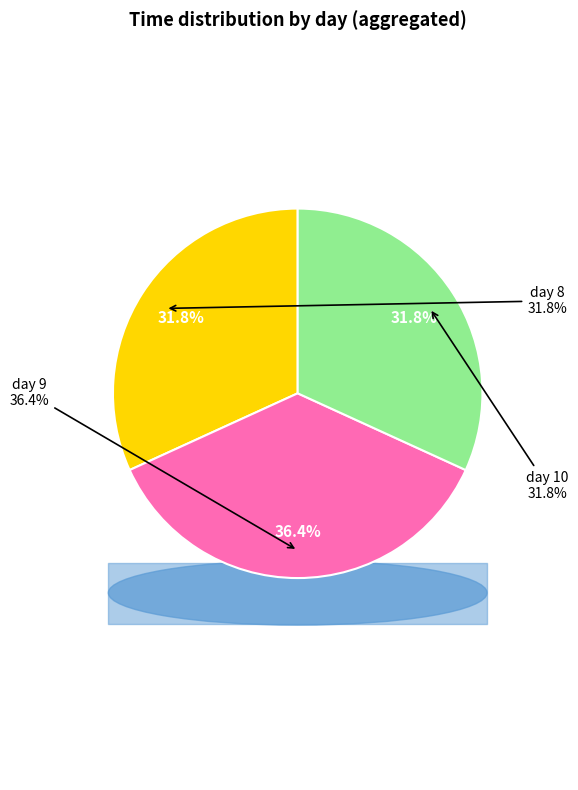

How many segments does this pie chart have?

3